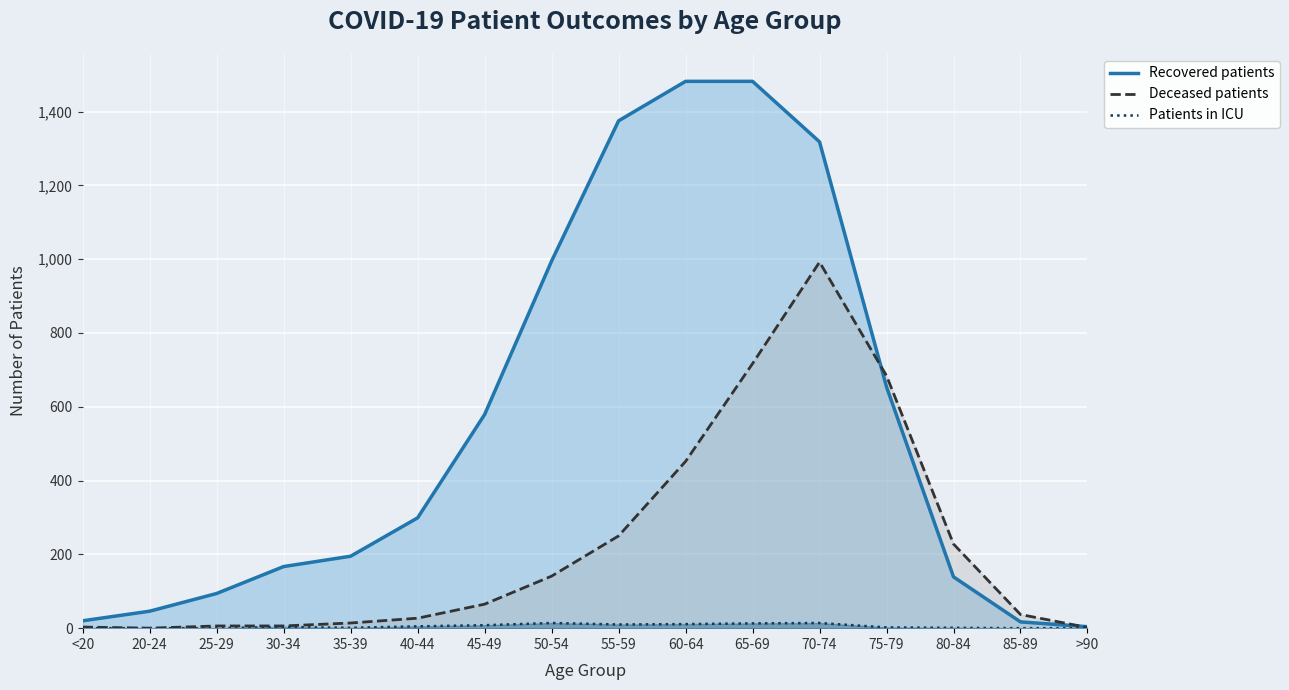

Which series changed the most between 25-29 and 35-39?

Recovered patients